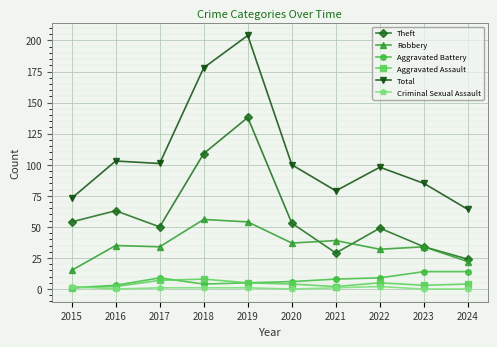

What are all the series names shown in the legend?

Theft, Robbery, Aggravated Battery, Aggravated Assault, Total, Criminal Sexual Assault